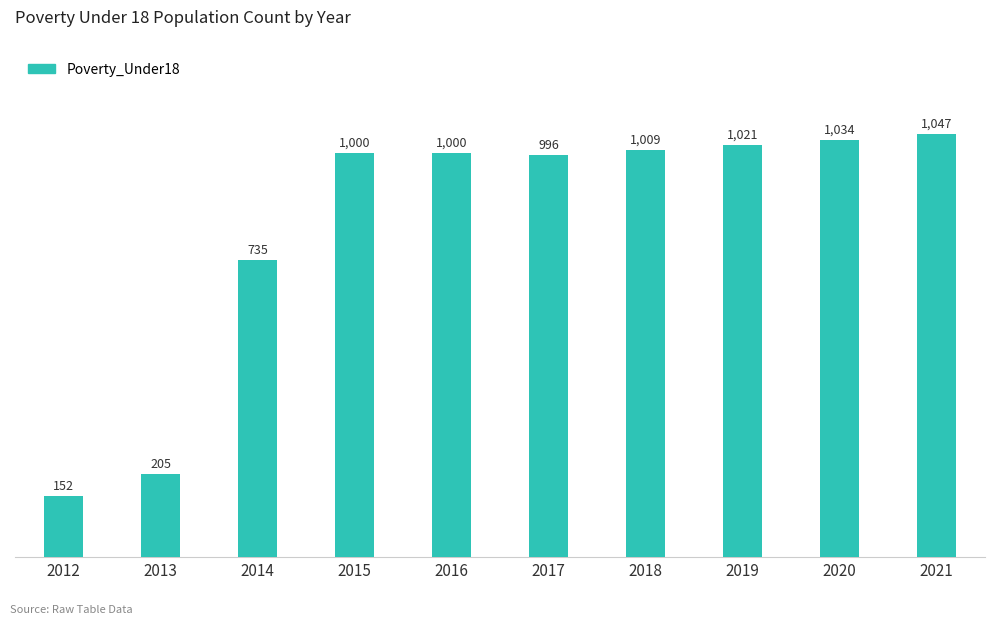

Where is the data nearest to the value 599?

2014